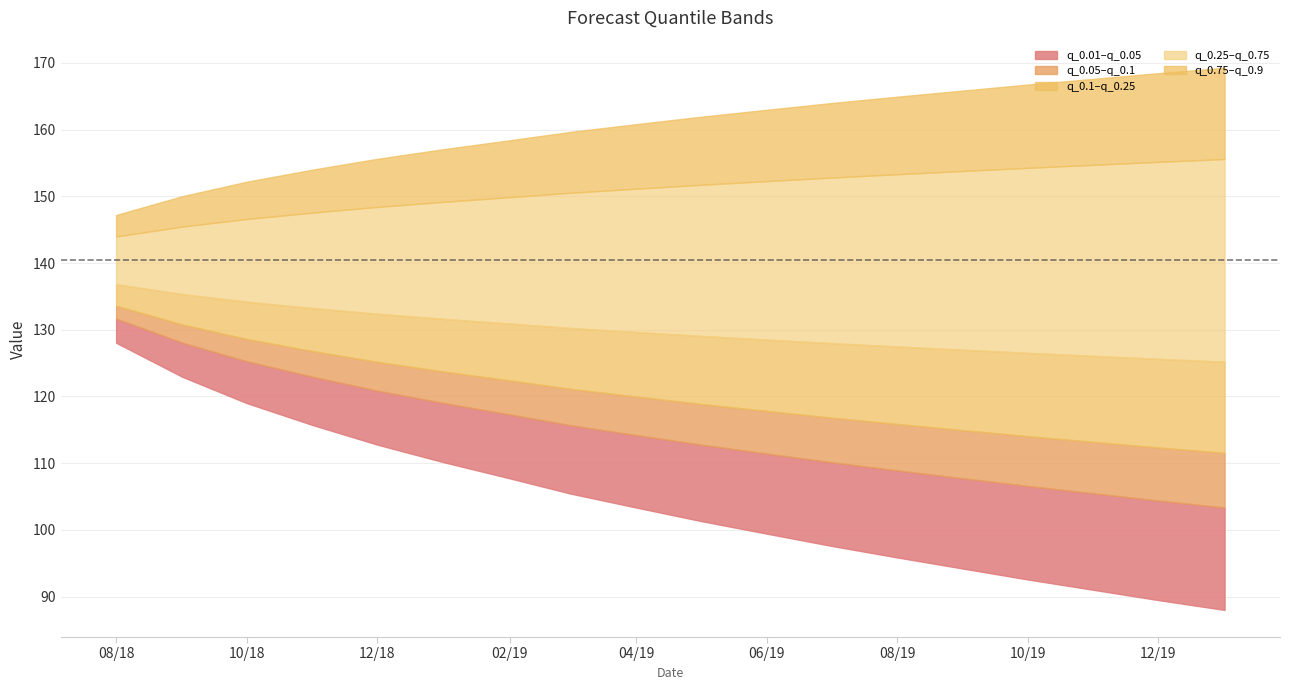

At which category is the sum across all series the highest?

2018-08-01